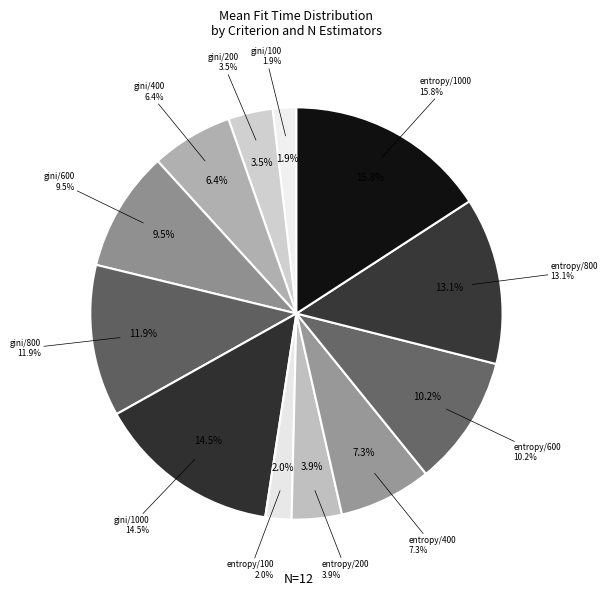

Count the number of slices in the pie.

12